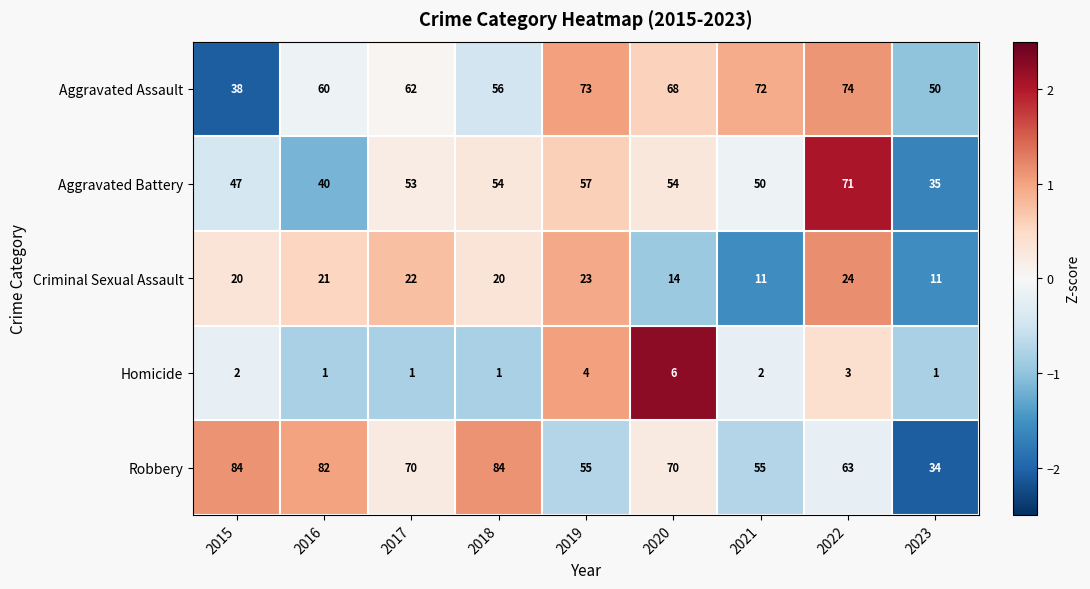

How many data points in Aggravated Battery are less than 53?

4